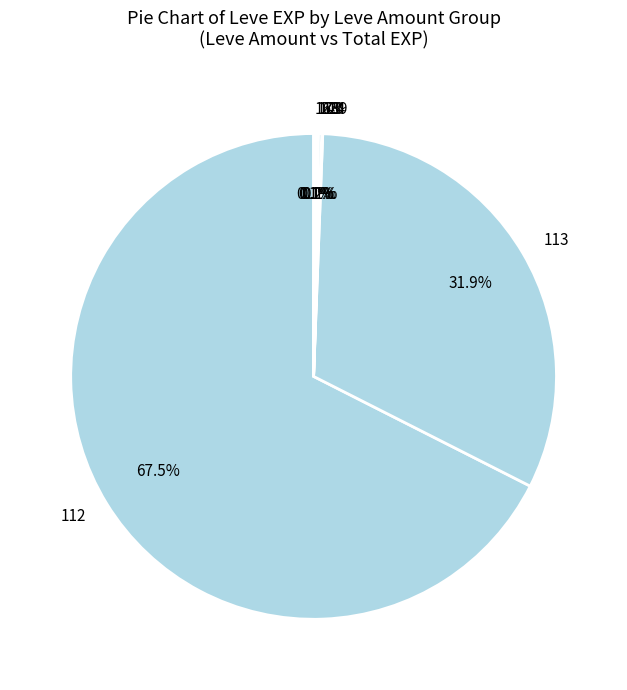

What is the majority slice?

112